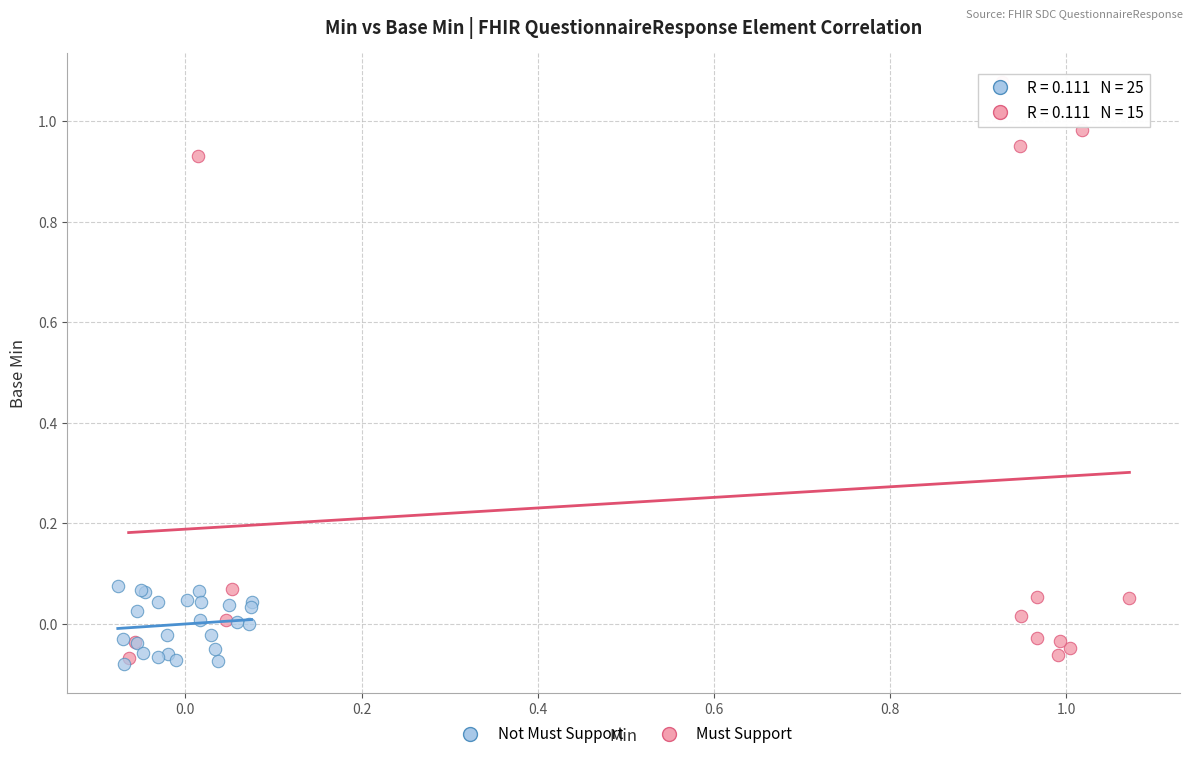

Which series has the largest Y range (max minus min)?

Must Support